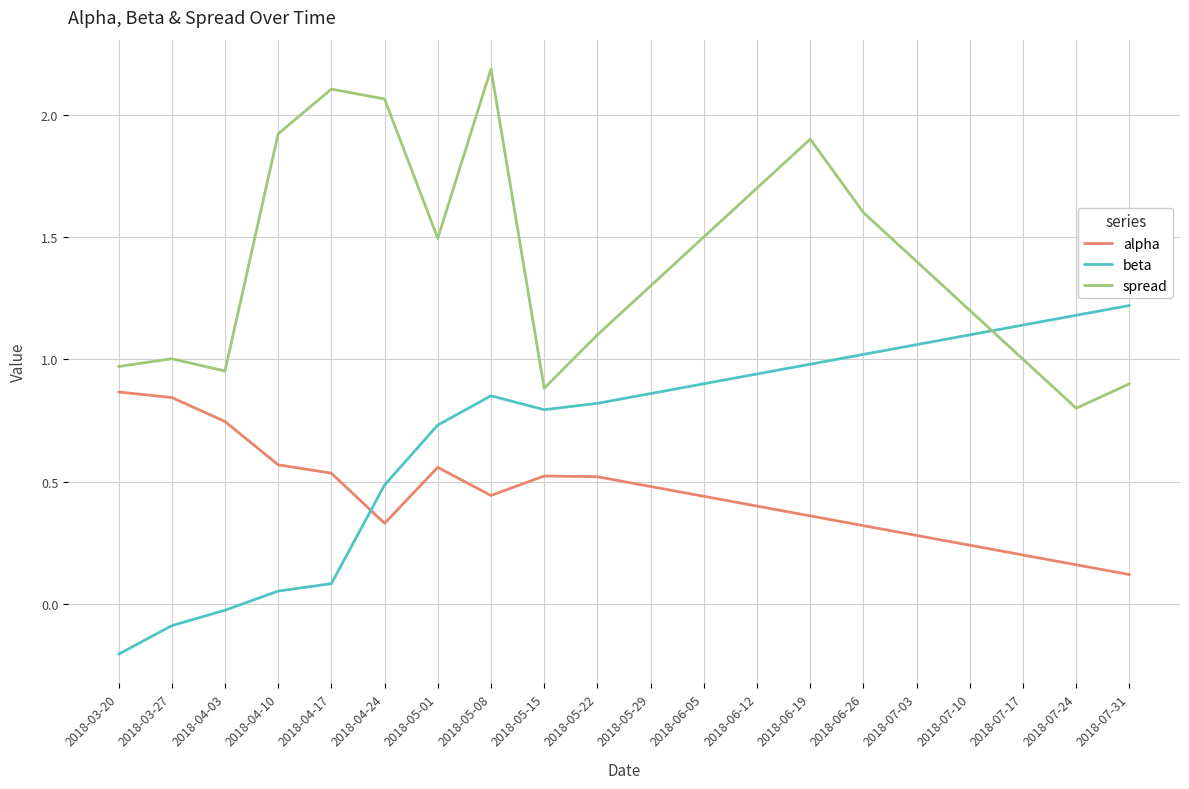

True or false: spread and alpha intersect in this chart.

False